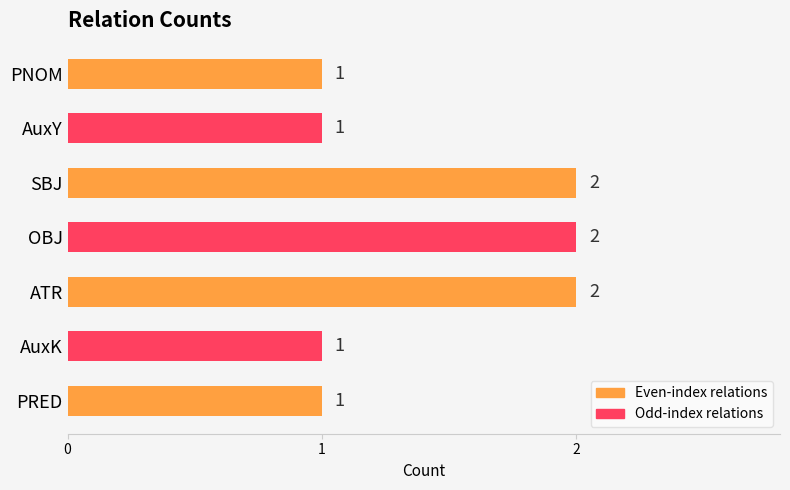

What is the change in value from AuxY to ATR?

+1